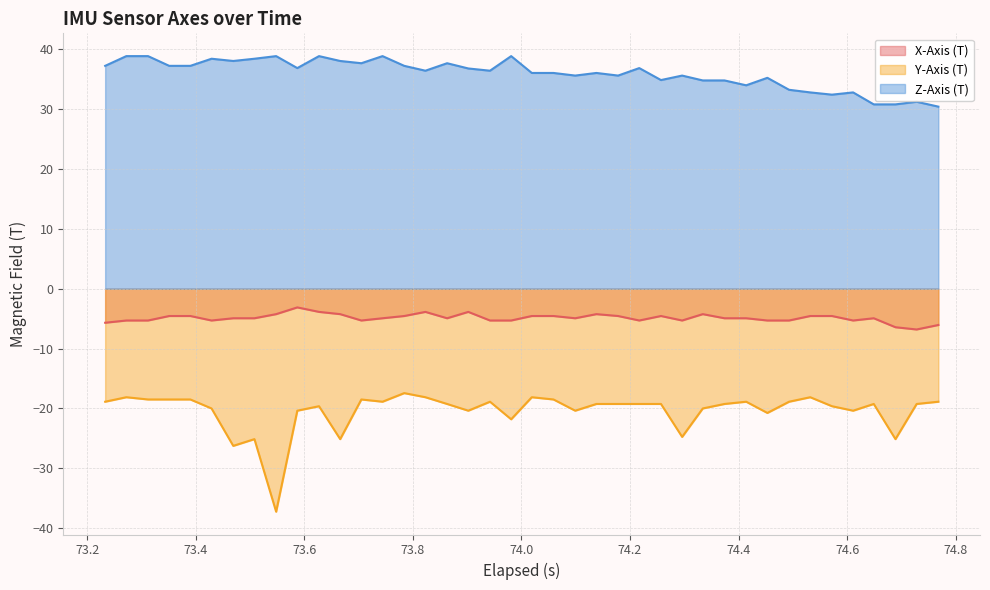

Which series has the largest total across all categories?

Z-Axis (T)